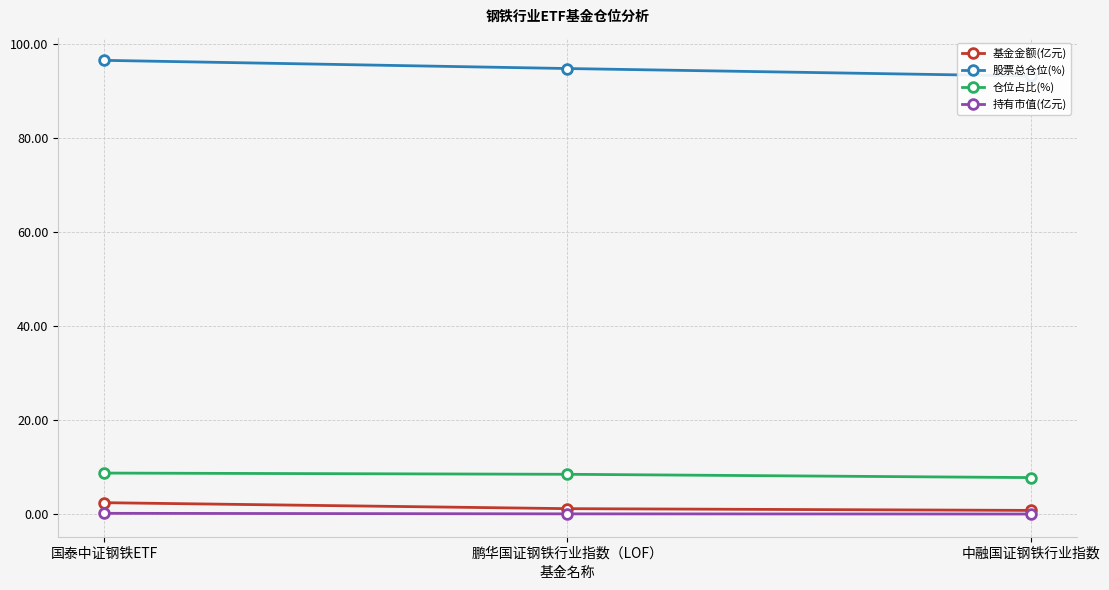

What is the sum of all 持有市值(亿元) values?

0.4